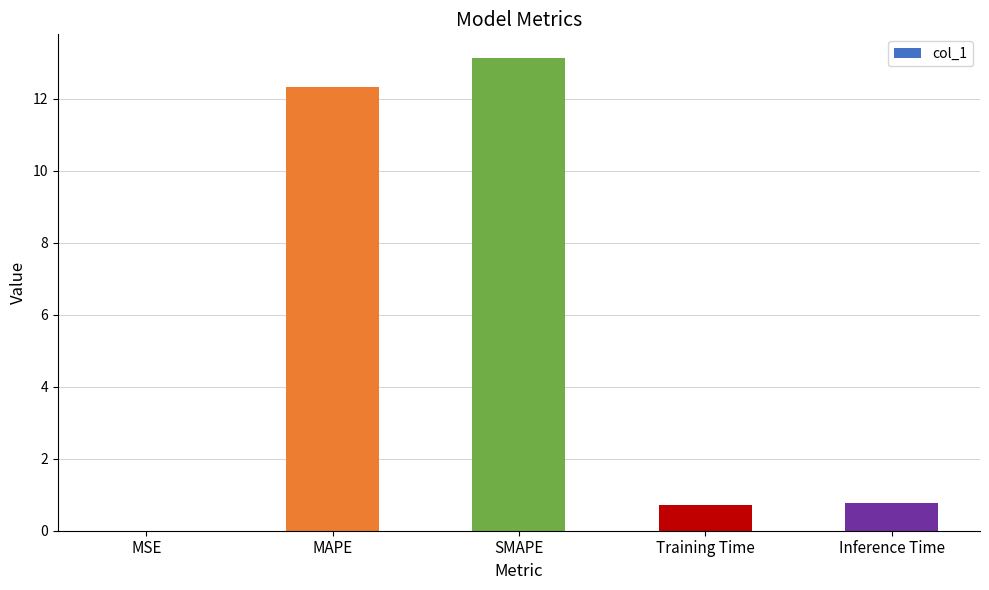

Is it true that the value at MSE is 0.0?

True